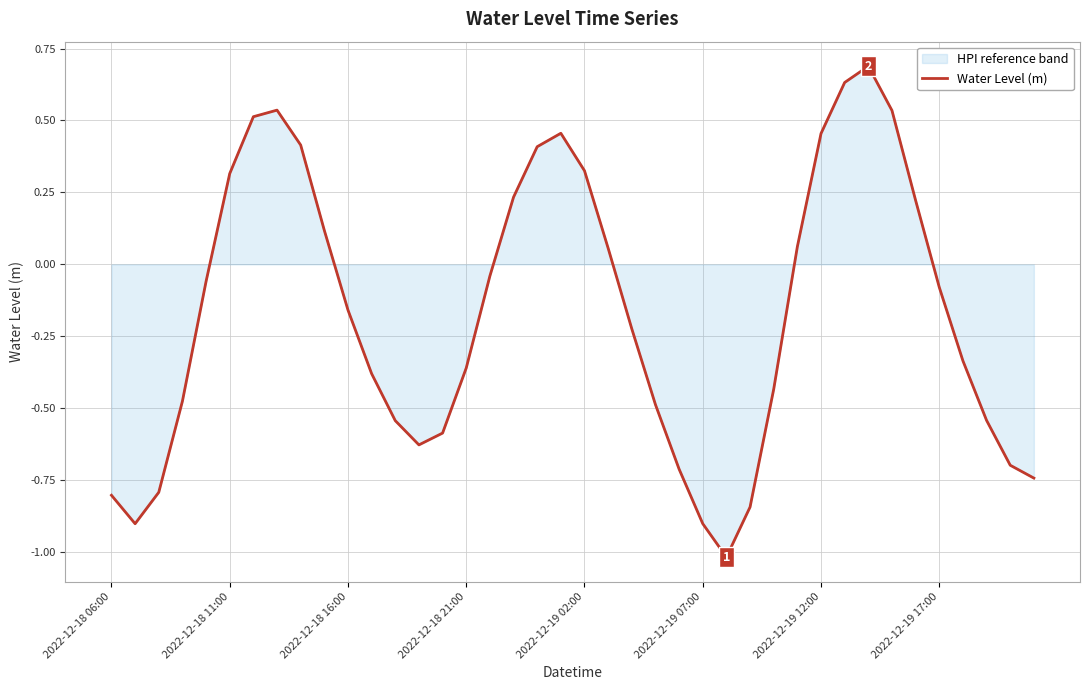

Where is the data nearest to the value 0?

16